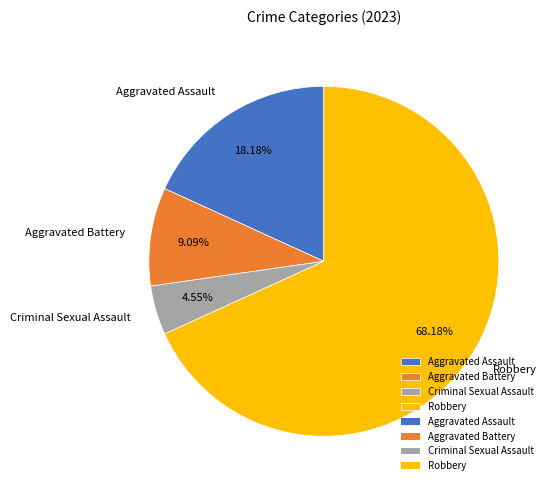

What percentage is the Robbery slice, to the nearest percent?

68%